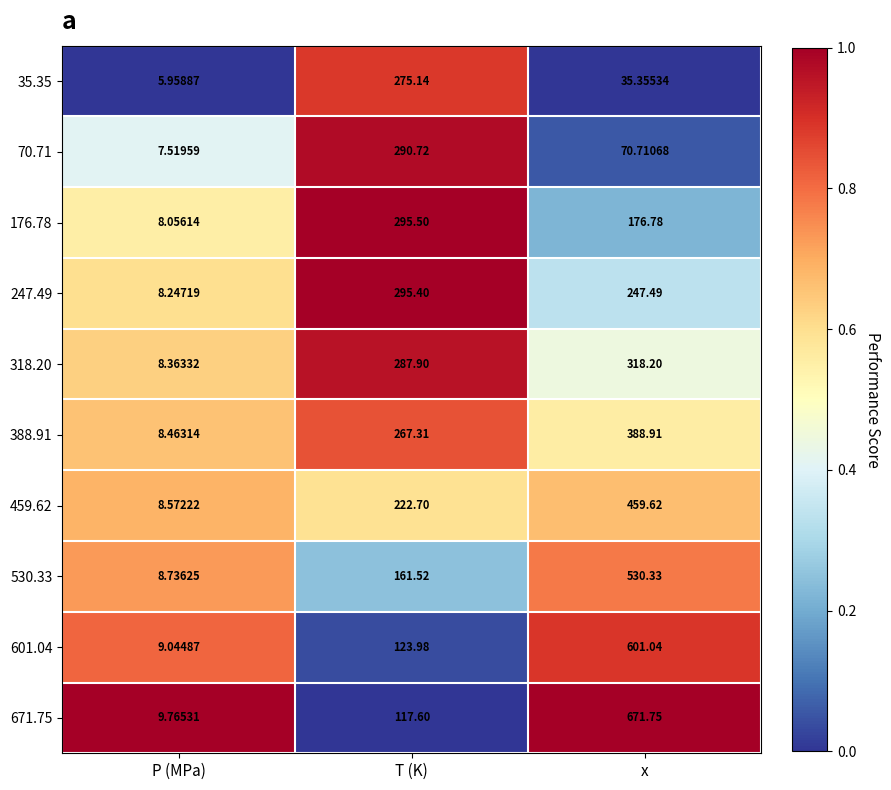

Rank the categories by 671.75 value from highest to lowest.

x, T (K), P (MPa)